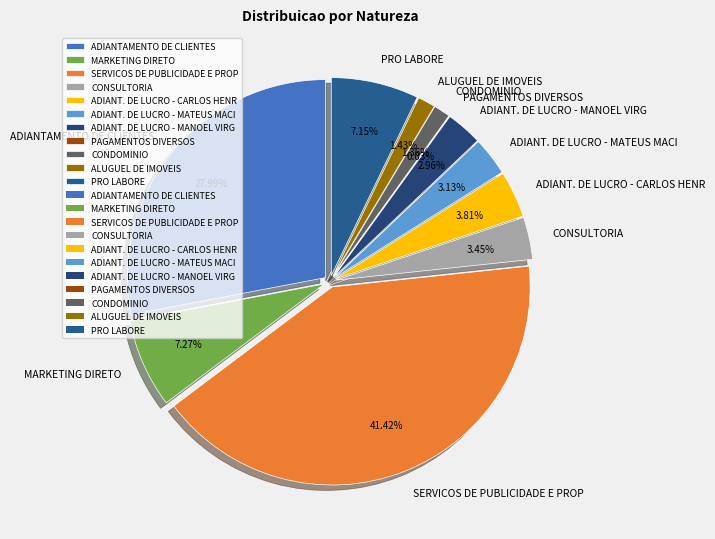

To the nearest percent, what is the average slice percentage?

9%